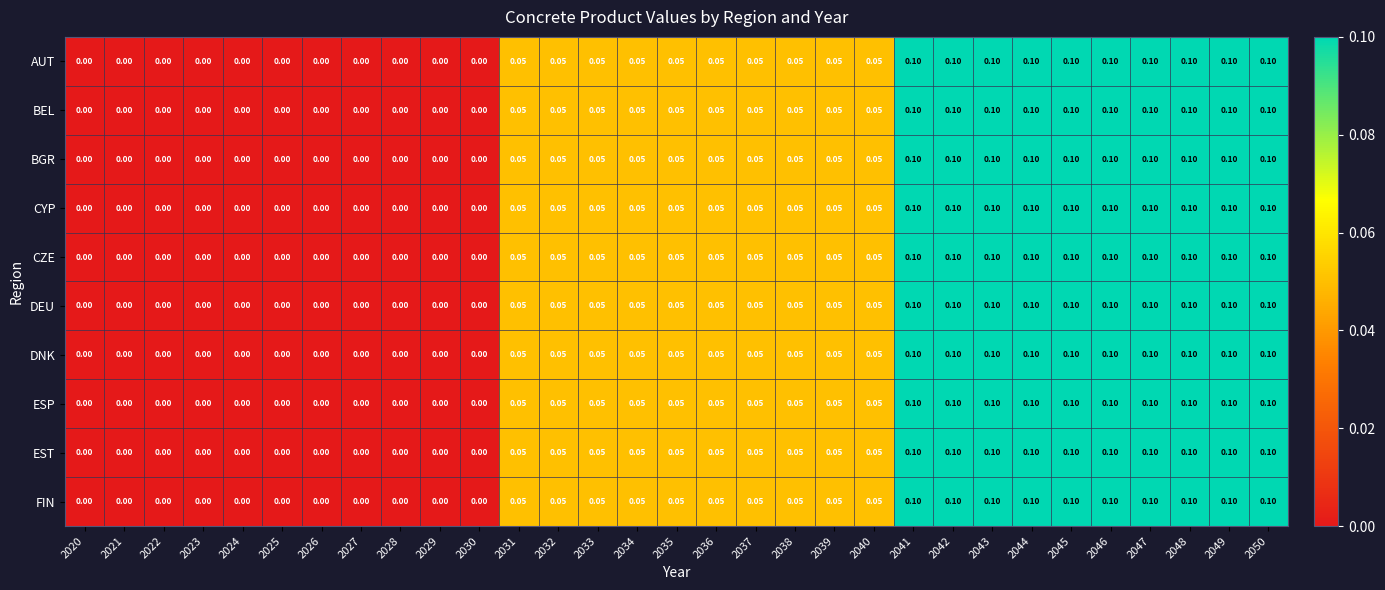

Is the value of BEL at 2037 greater than the value of FIN at 2044?

No